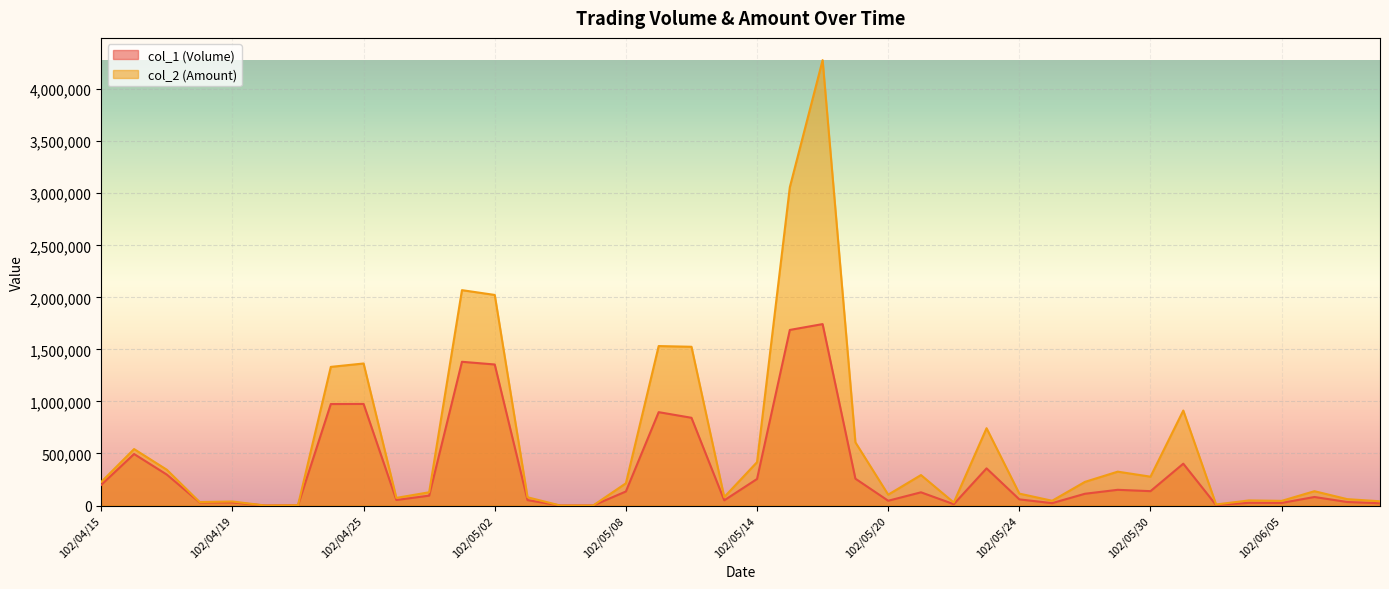

Where is col_2 (Amount) nearest to the value 2139335?

102/04/30